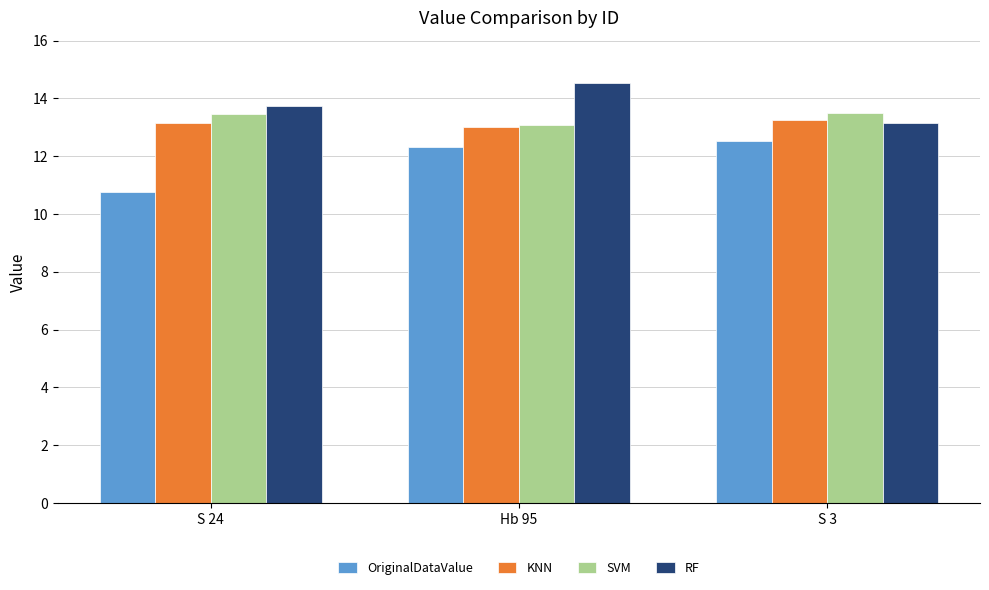

What is the sum of the RF values at S 24 and Hb 95?

28.3